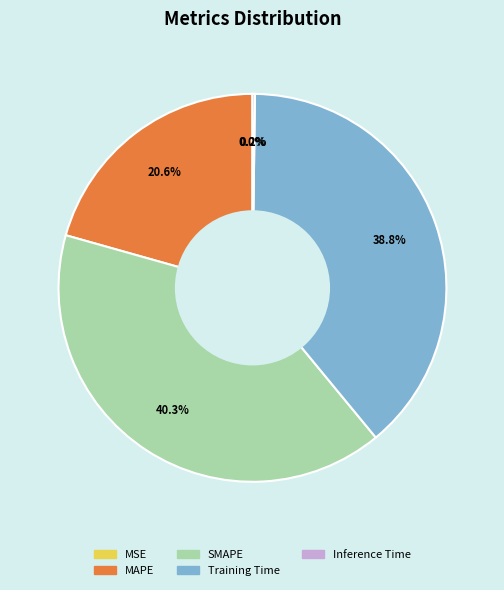

To the nearest percent, what percentage of the pie is Training Time?

39%